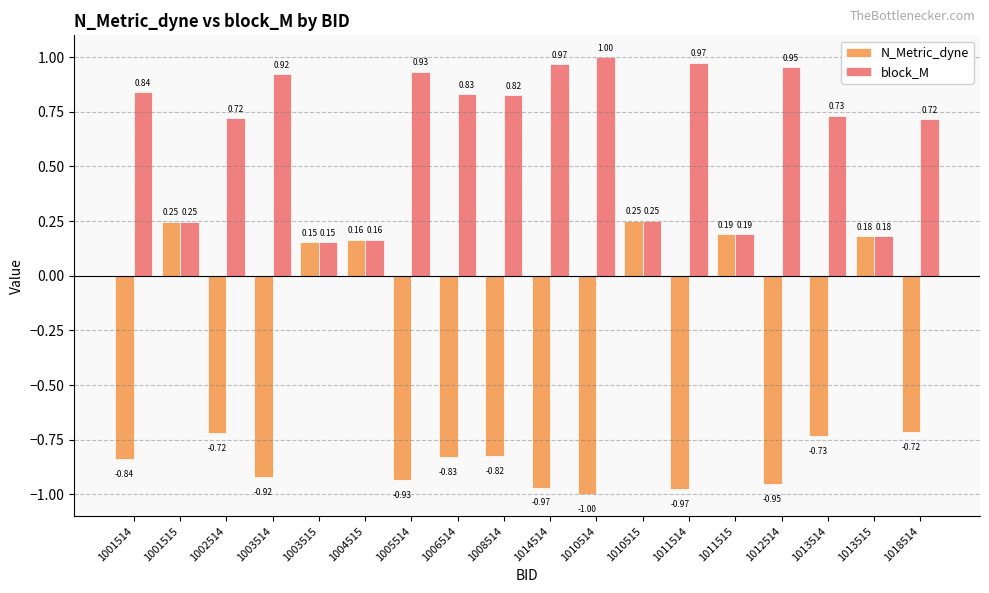

At how many categories does at least one series exceed 0?

18